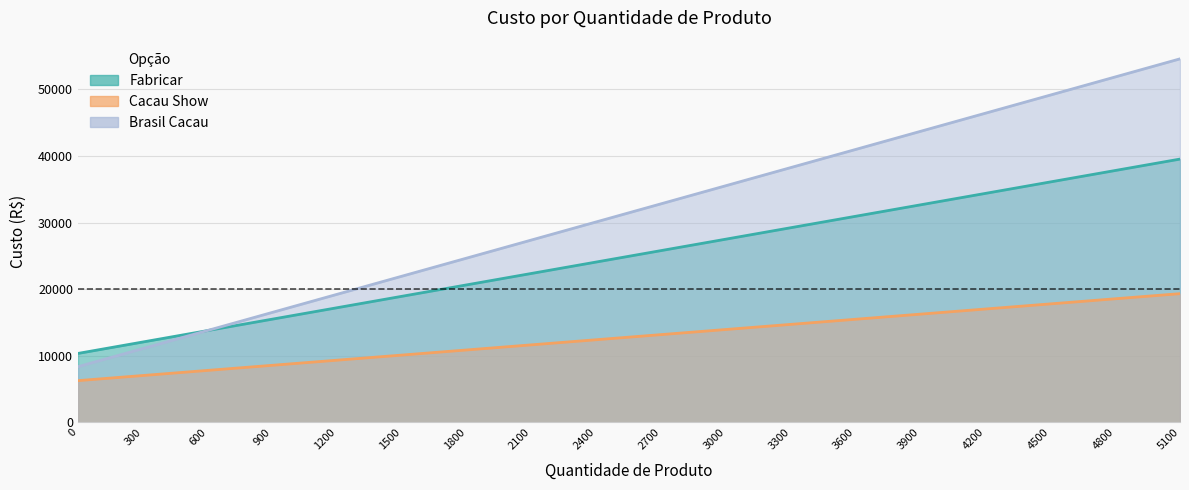

True or false: Brasil Cacau has more than 0 interior local peaks.

False